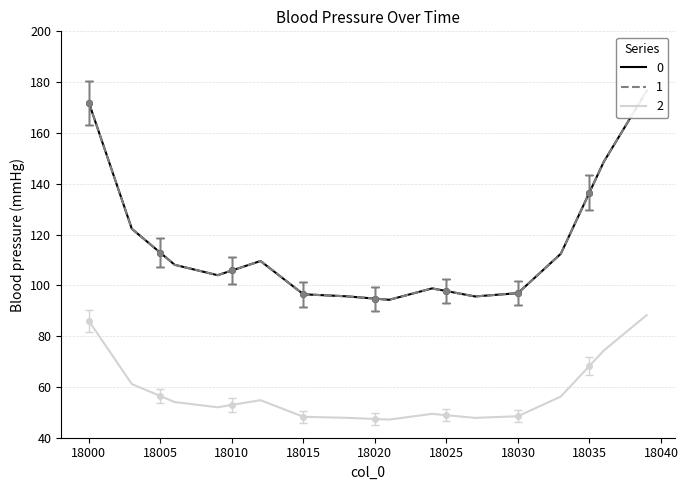

What is the highest value of the 2 series?

88.3